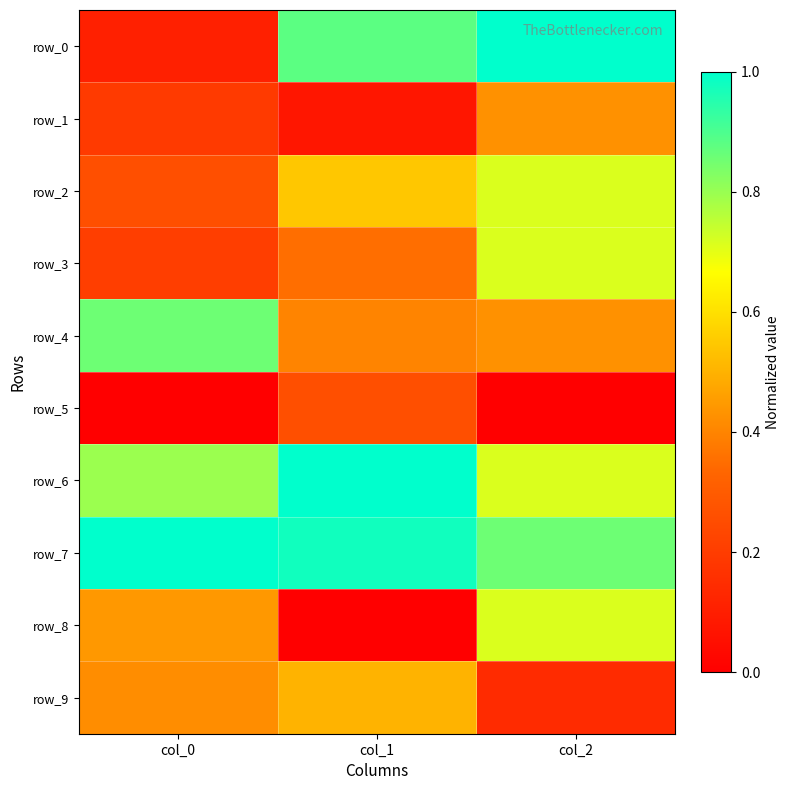

Reading left to right, list all the values displayed in this chart.

row_0: 0.1	0.9	1.0
row_1: 0.2	0.1	0.4
row_2: 0.3	0.5	0.7
row_3: 0.2	0.4	0.7
row_4: 0.9	0.4	0.4
row_5: 0.0	0.3	0.0
row_6: 0.8	1.0	0.7
row_7: 1.0	1.0	0.9
row_8: 0.4	0.0	0.7
row_9: 0.4	0.5	0.1